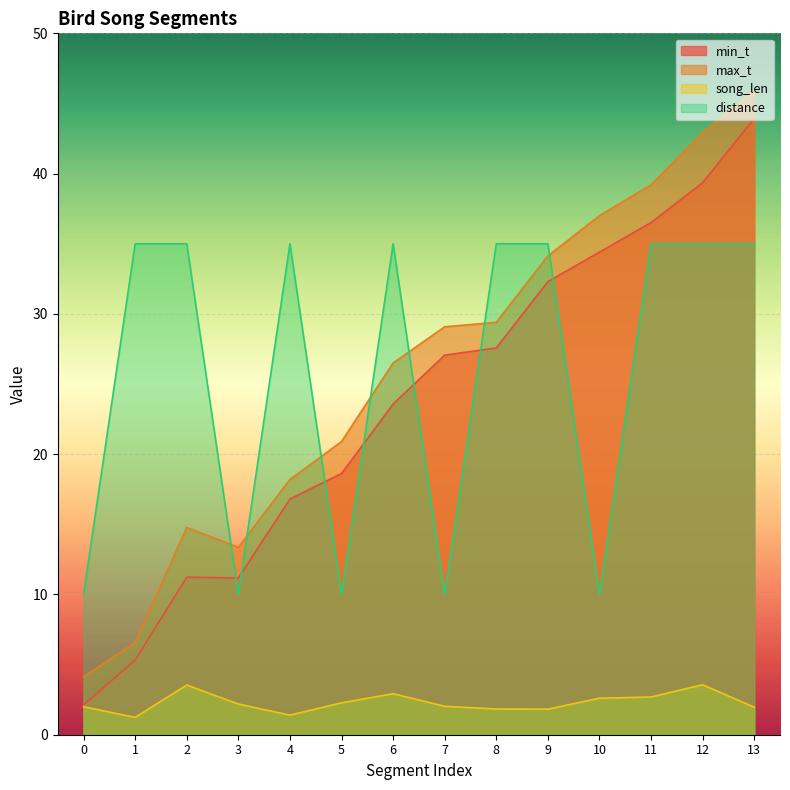

How many lines are shown in the chart?

4